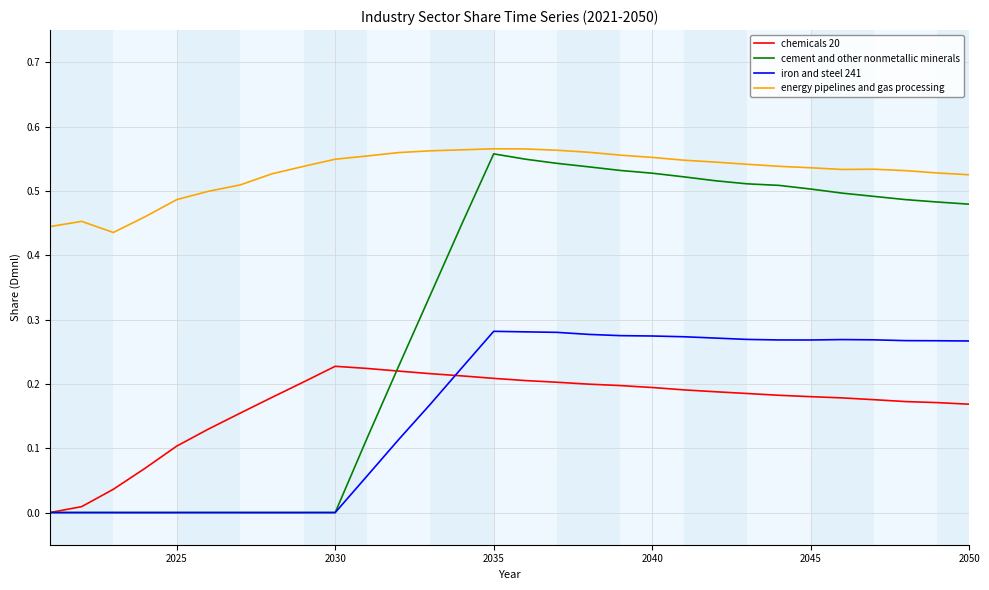

Which series has the largest total across all categories?

energy pipelines and gas processing